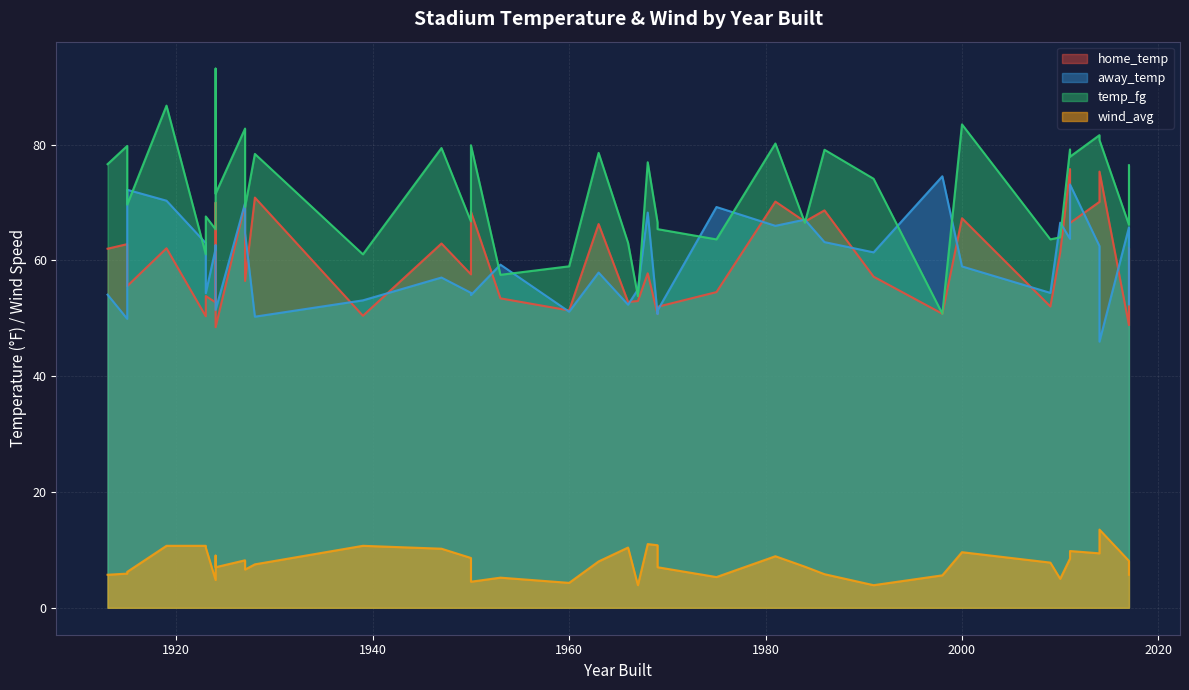

What is the value of the temp_fg point at the 25th from the left?

63.6